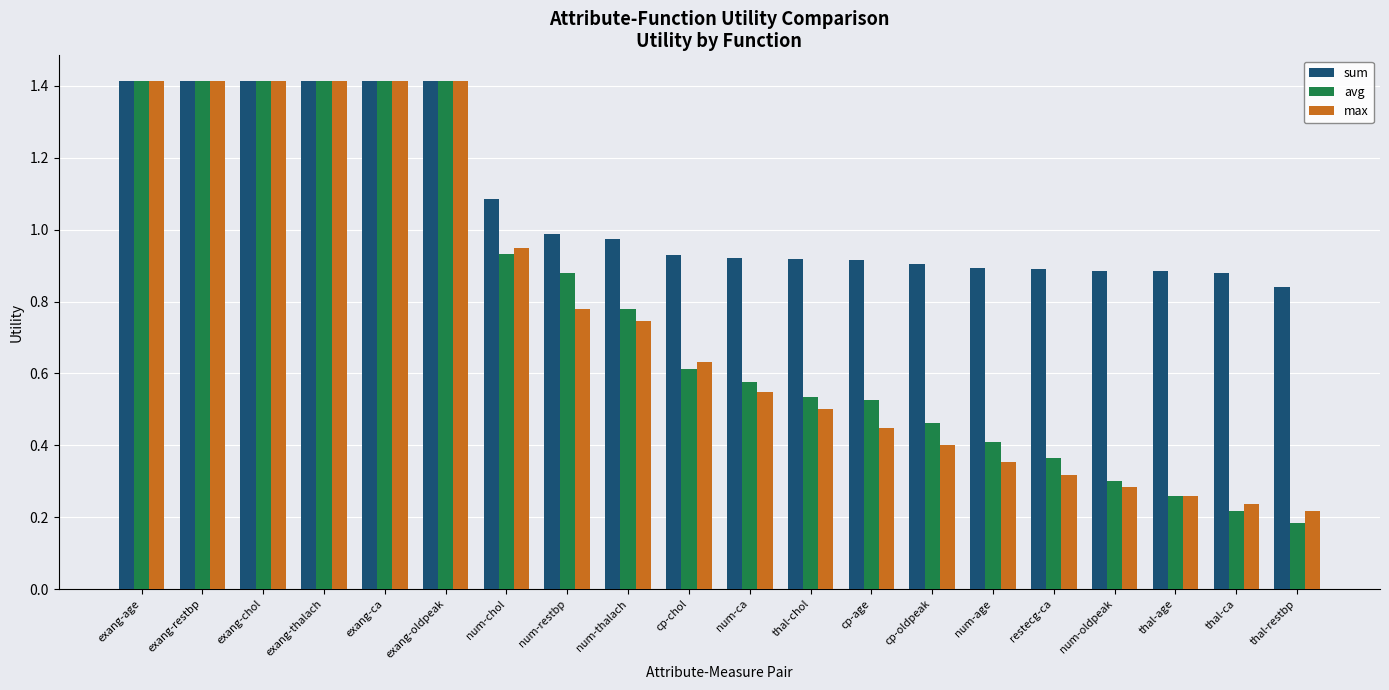

What is the maximum value for avg?

1.4